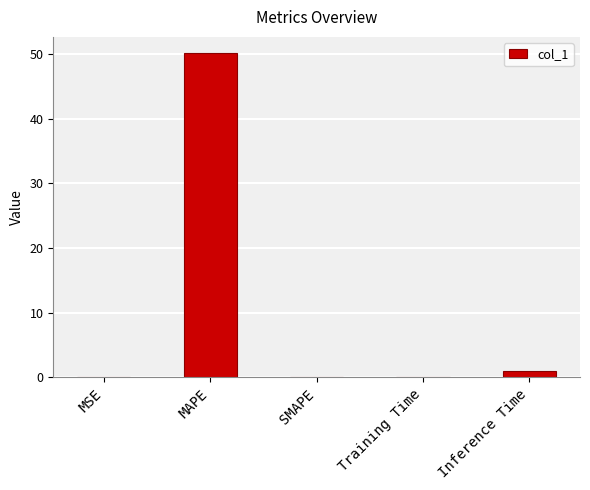

True or false: the data shows 0.1 at MSE.

True